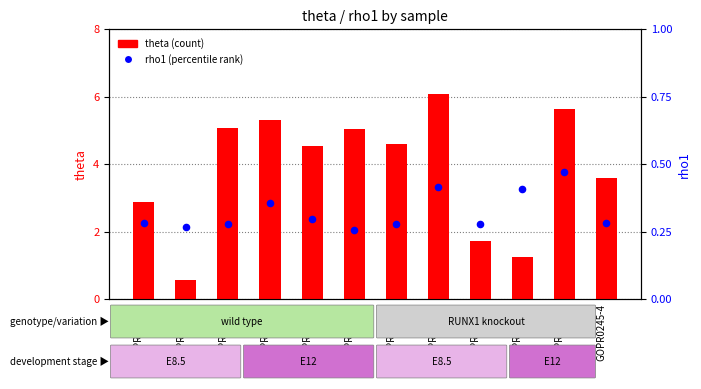

What are all the series names shown in the legend?

theta, rho1 (percentile)